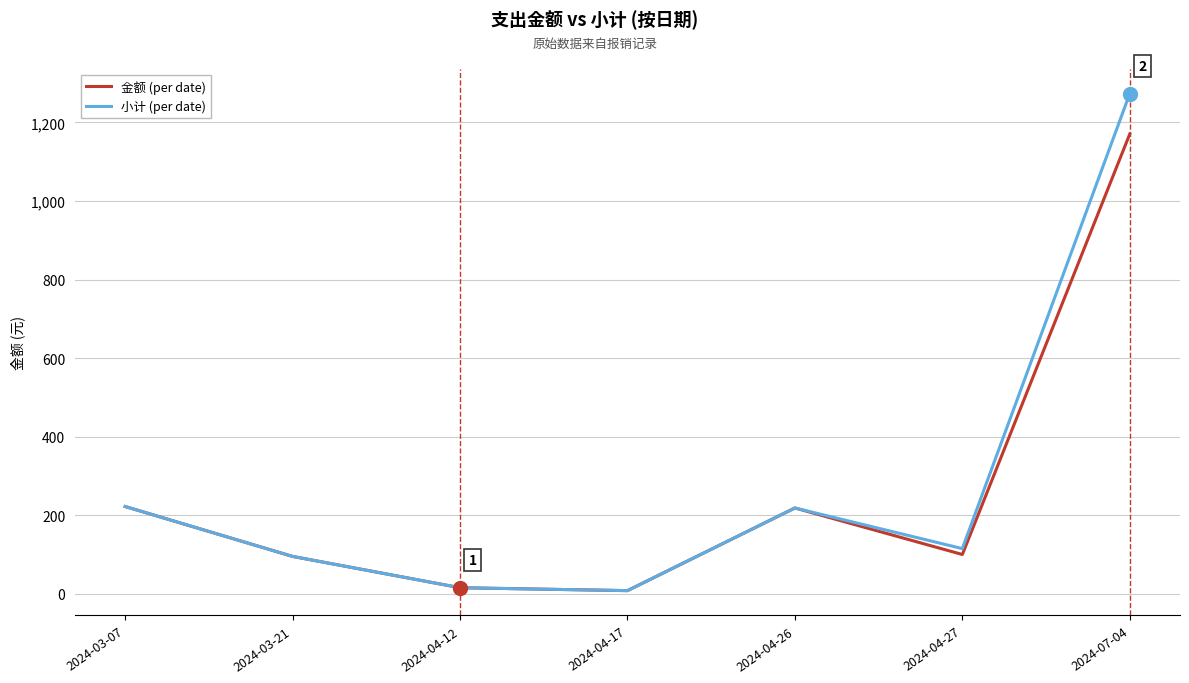

The 小计 (per date) series shows 8.0 at 2024-04-17. True or false?

True